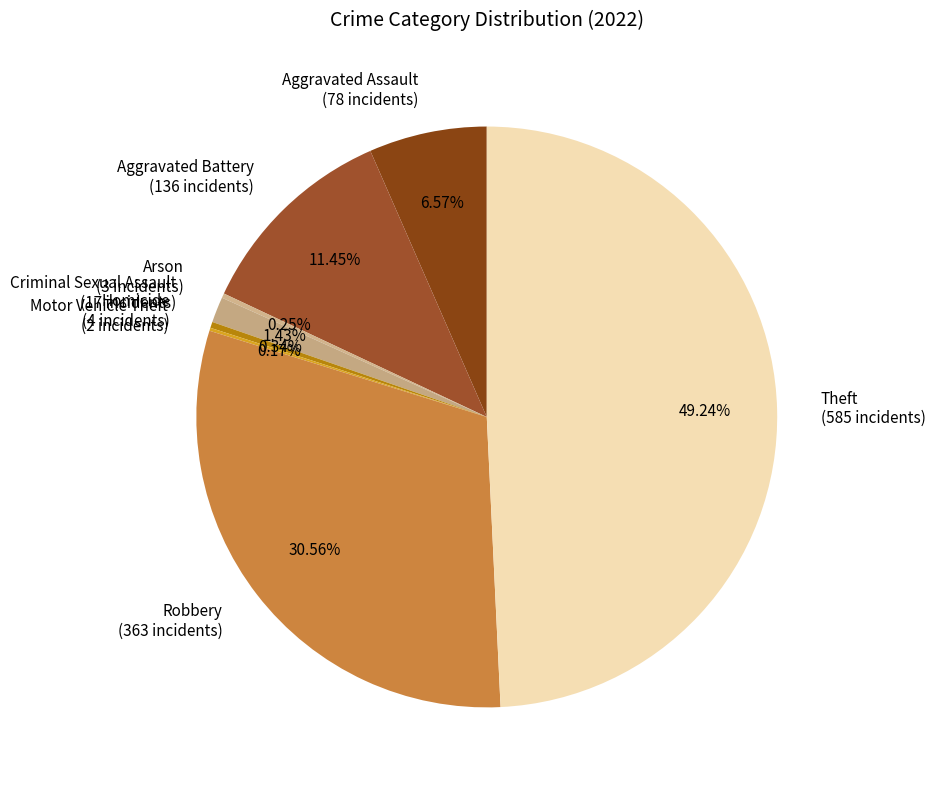

What is the ratio of the value at Theft (585 incidents) to the value at Robbery (363 incidents)?

1.6